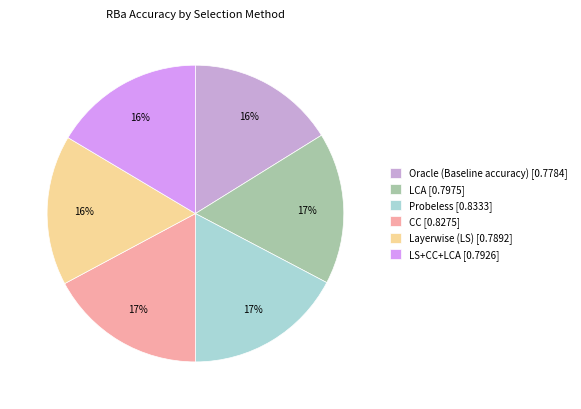

To the nearest percent, what percentage of the pie is Layerwise (LS)?

16%